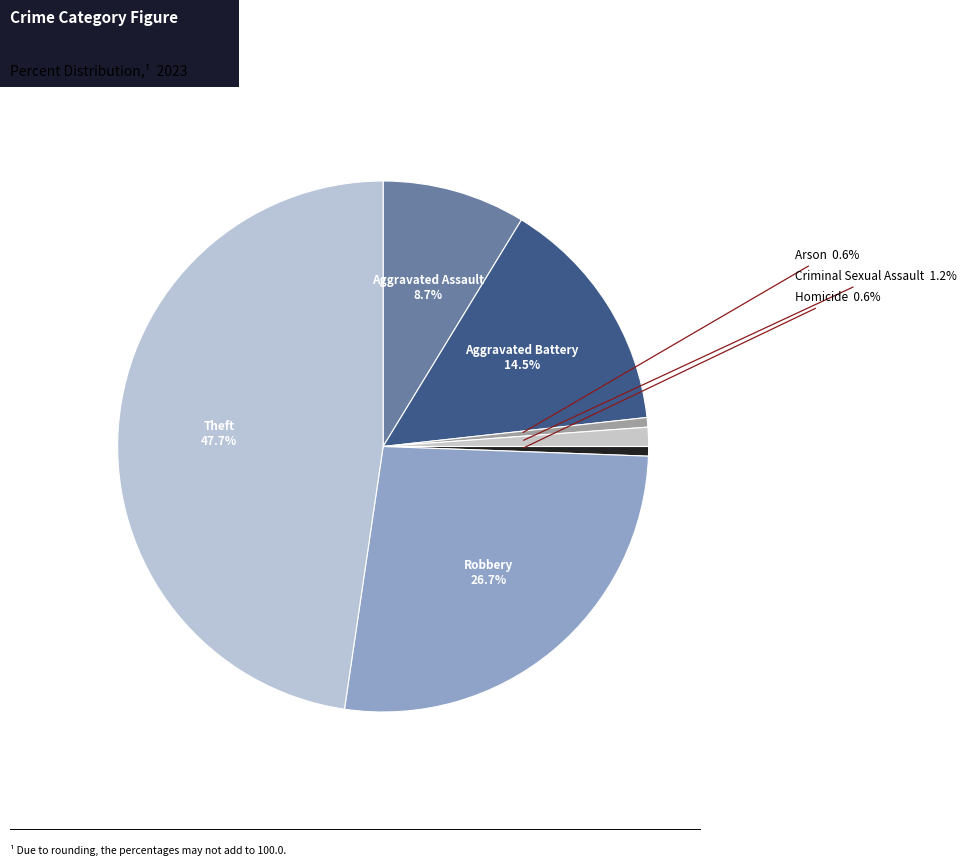

True or false: Aggravated Assault accounts for 9% of the total.

True